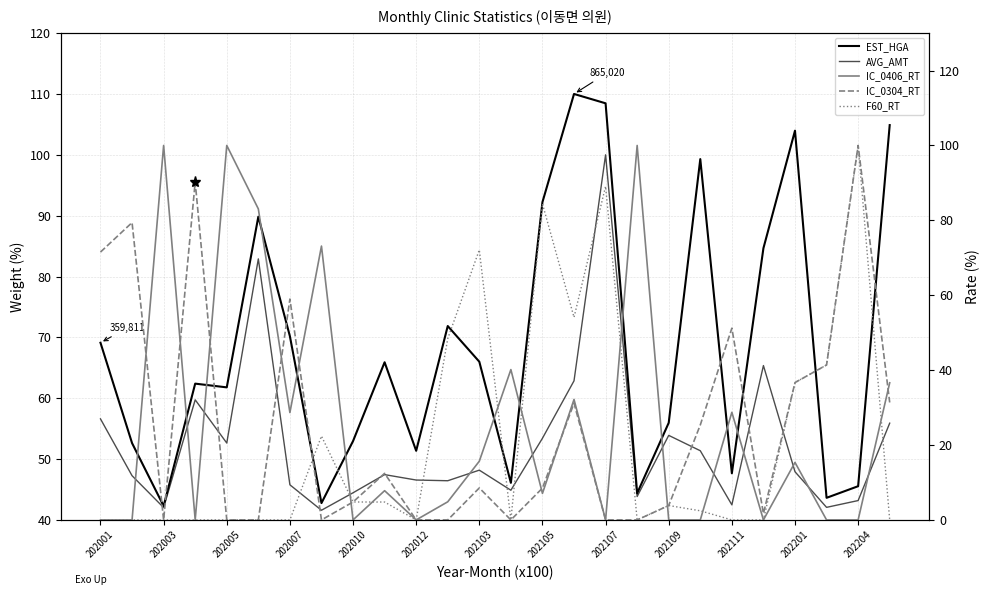

At which category is the sum across all series the highest?

202107